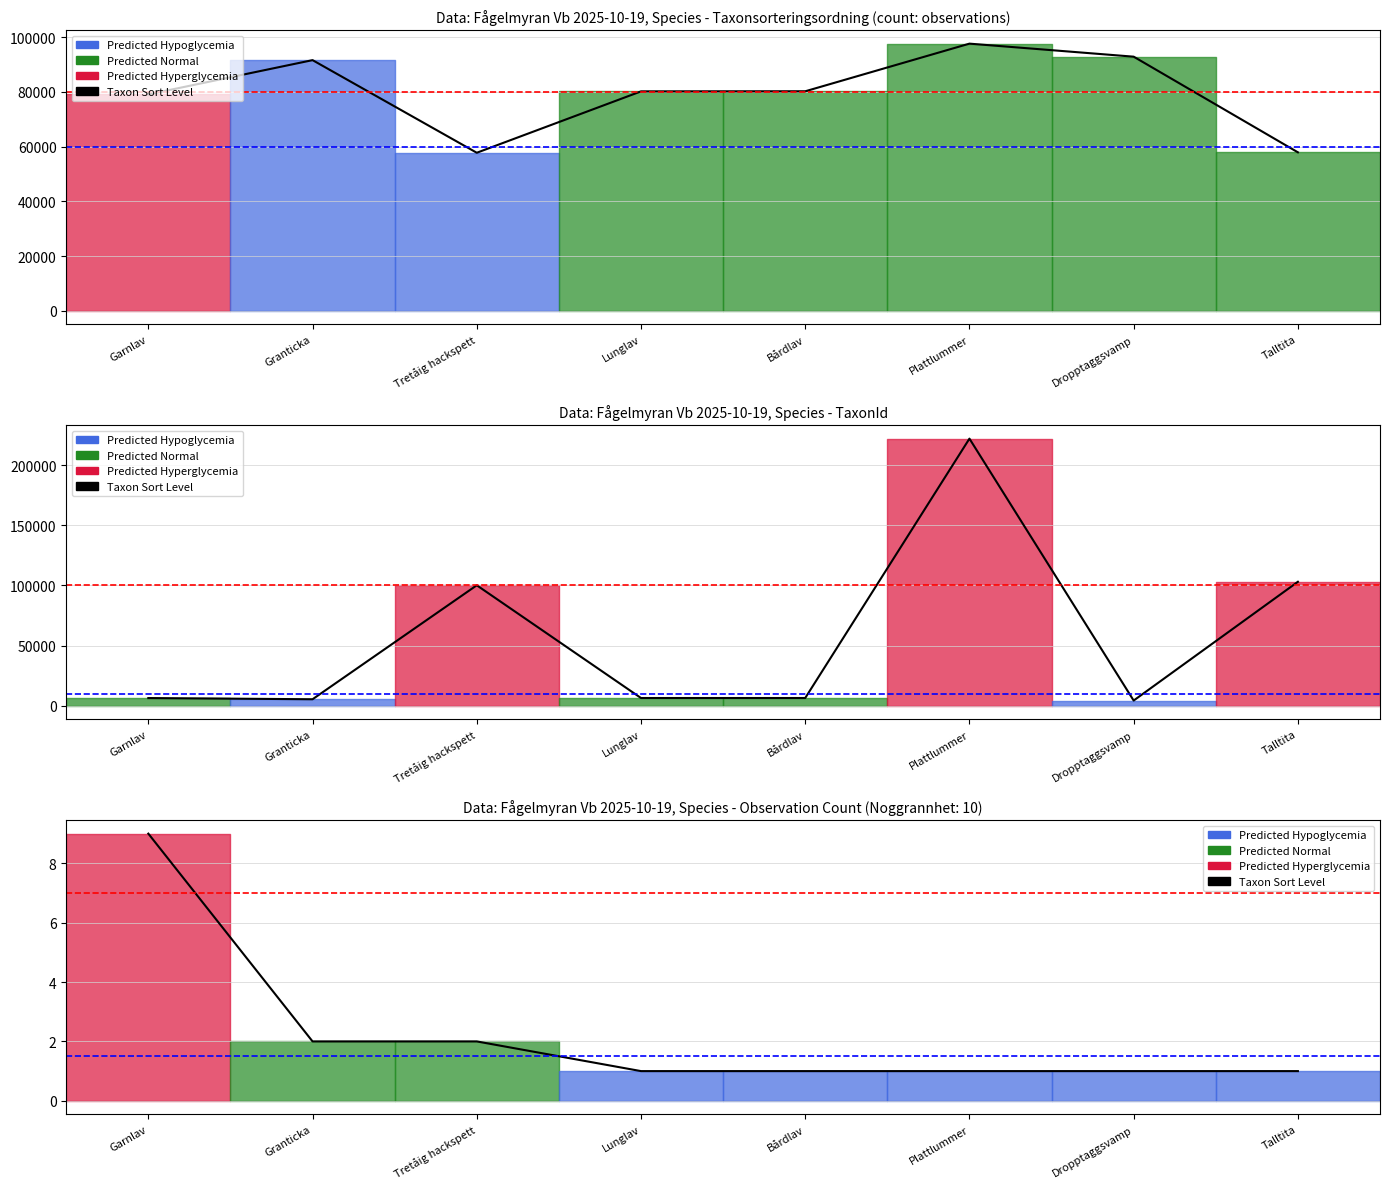

Does the chart have visible grid lines?

Yes